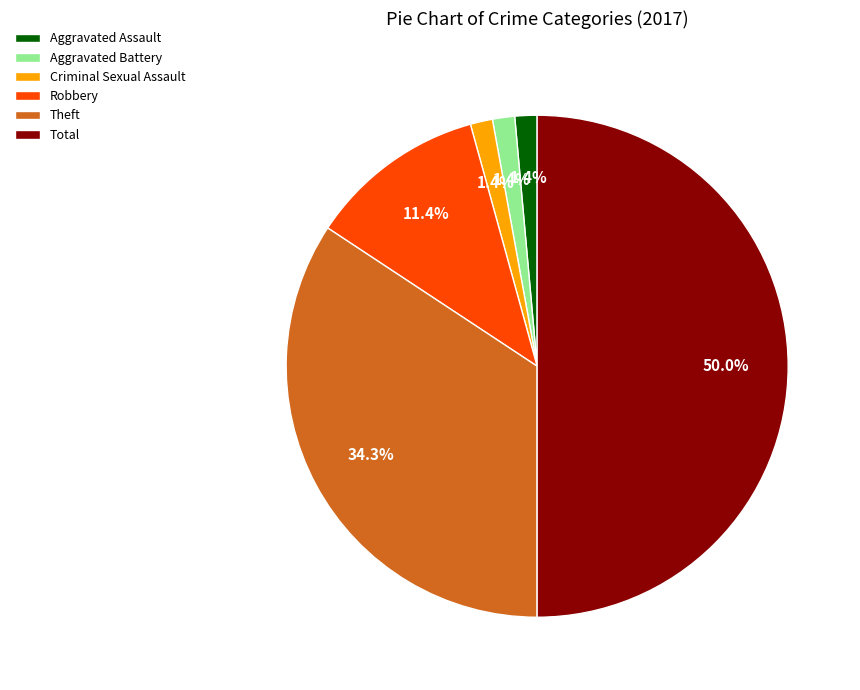

Which slice represents more than half of the pie?

Total